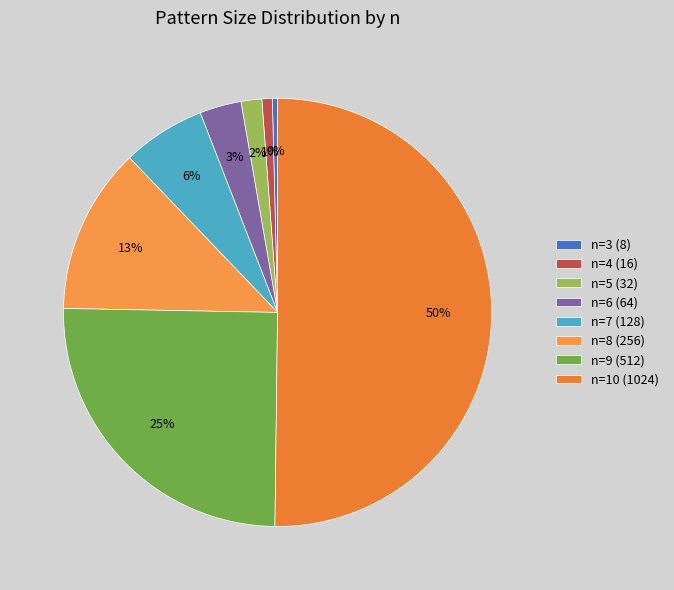

What is the largest slice in the pie chart?

n=10 (1024)